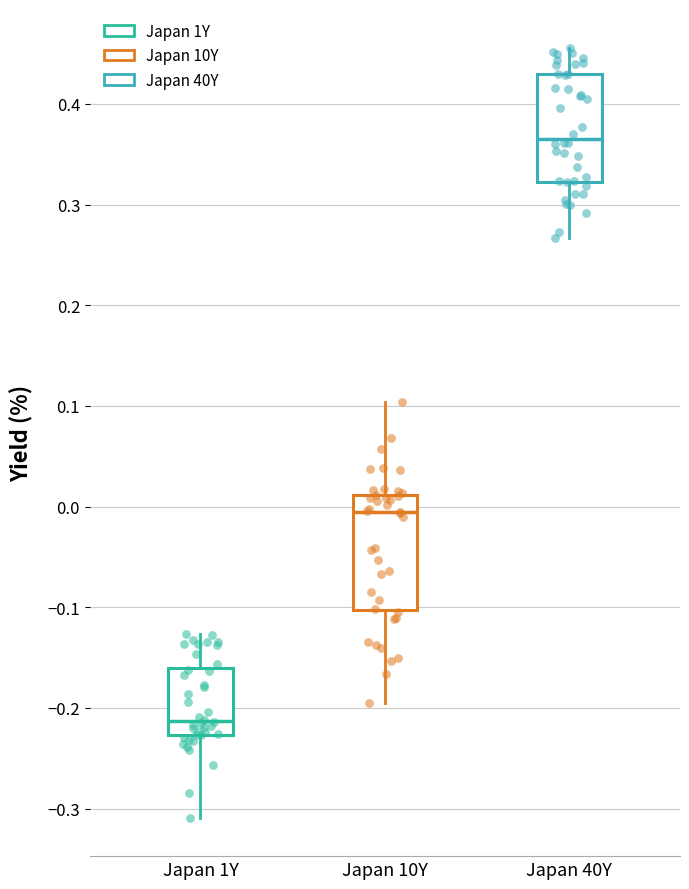

Reading left to right, read every box against the y-axis: the position of its median line, the range the box covers, and the ends of its whiskers. The values are not printed on the chart, so give them approximately, as read against the axis.

Japan 1Y: median -0.21, box -0.23 to -0.16, whiskers -0.31 to -0.13
Japan 10Y: median -0.01, box -0.10 to 0.01, whiskers -0.19 to 0.10
Japan 40Y: median 0.37, box 0.32 to 0.43, whiskers 0.27 to 0.46